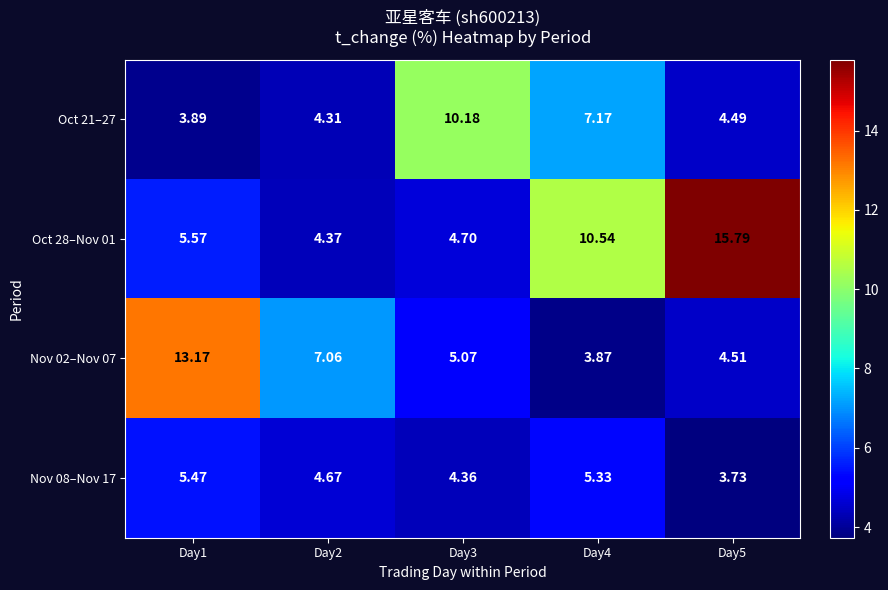

At how many categories does at least one series exceed 7?

5